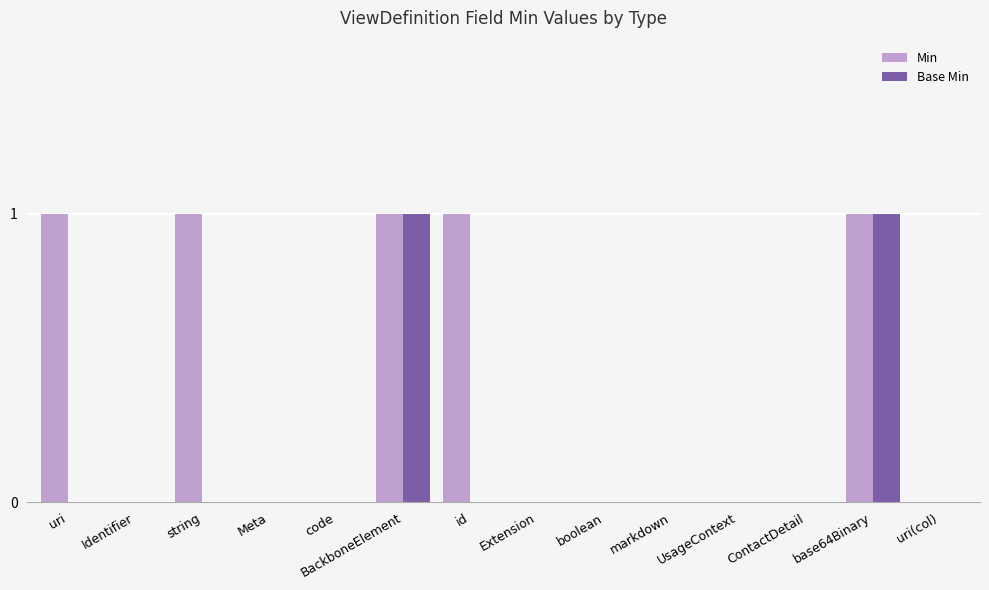

Between string and boolean, which series saw the biggest shift?

Min